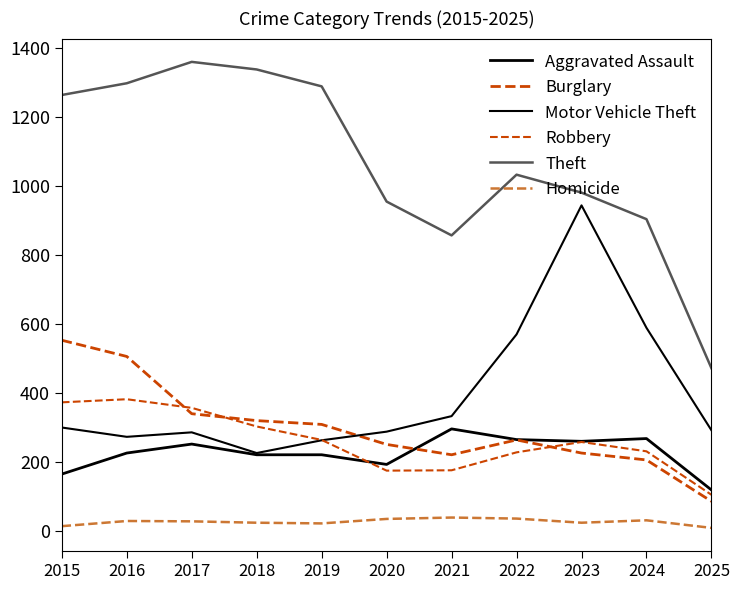

Is this an area chart (filled region under the line)?

No